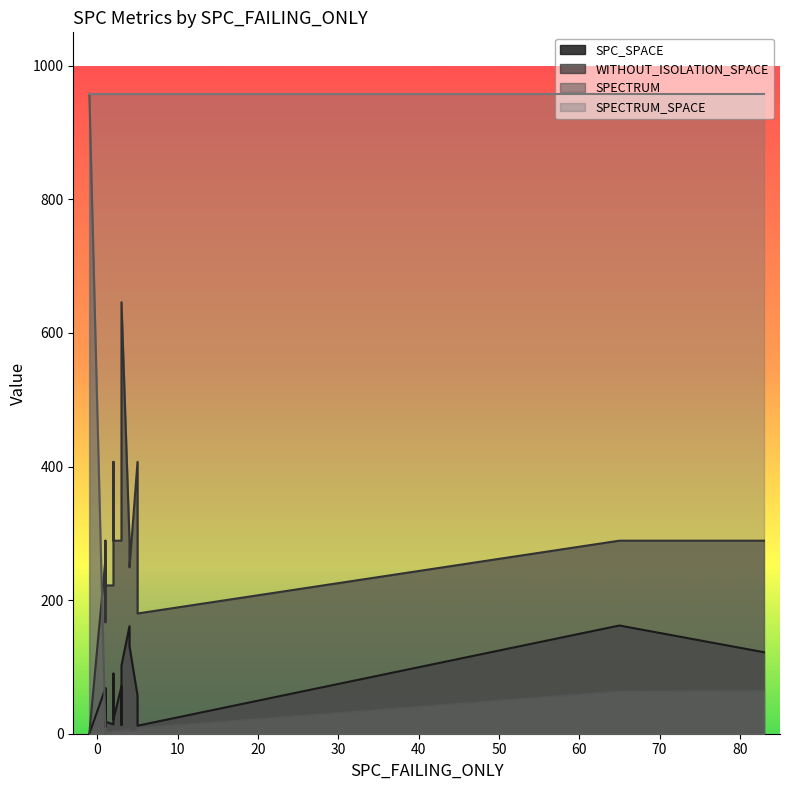

At which category is the sum across all series the highest?

-1